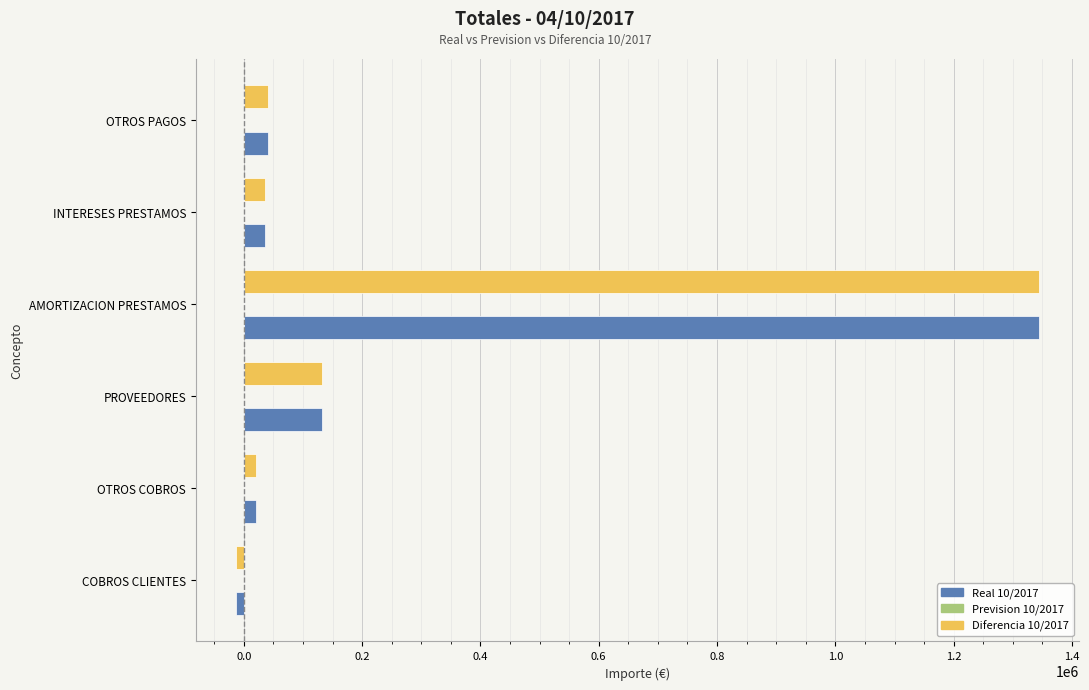

What is the average value of the Real 10/2017 series?

259907.0